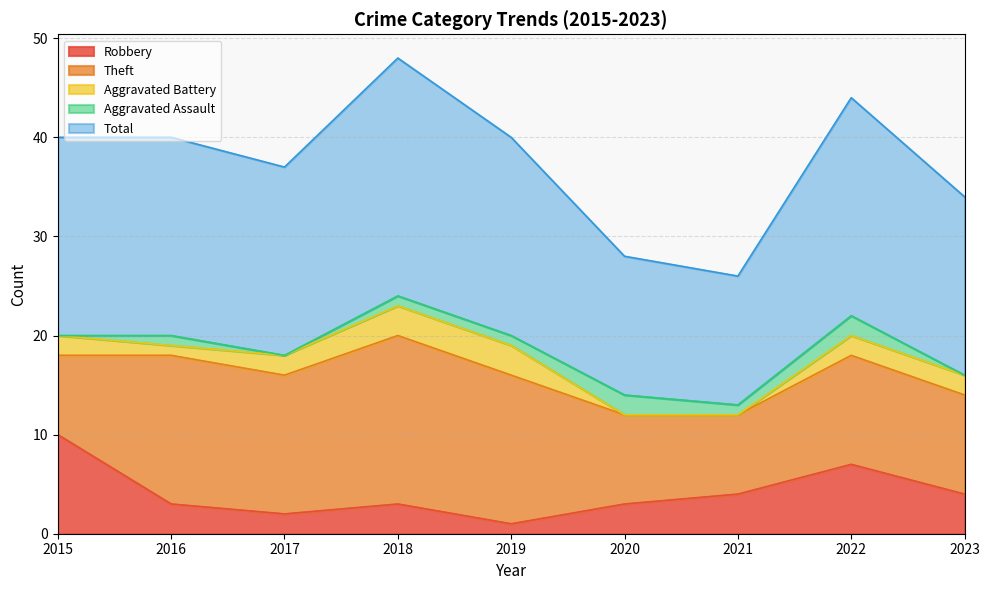

Where does the Robbery series first go above 3?

2015